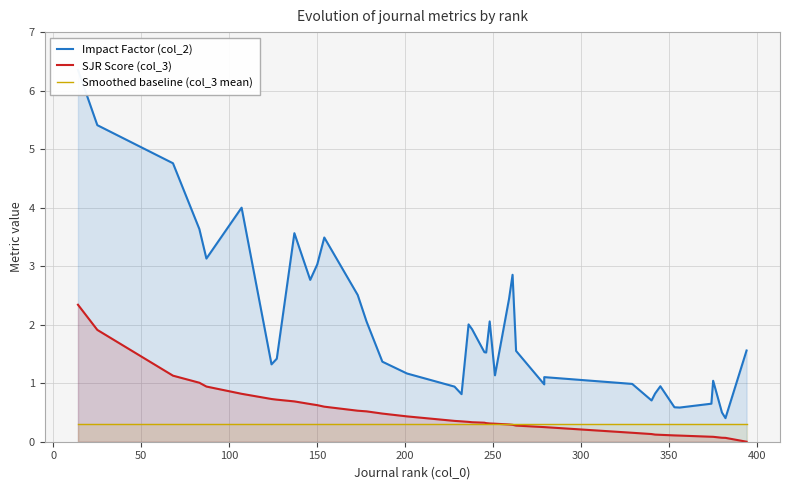

True or false: Impact Factor (col_2) and SJR Score (col_3) intersect in this chart.

False